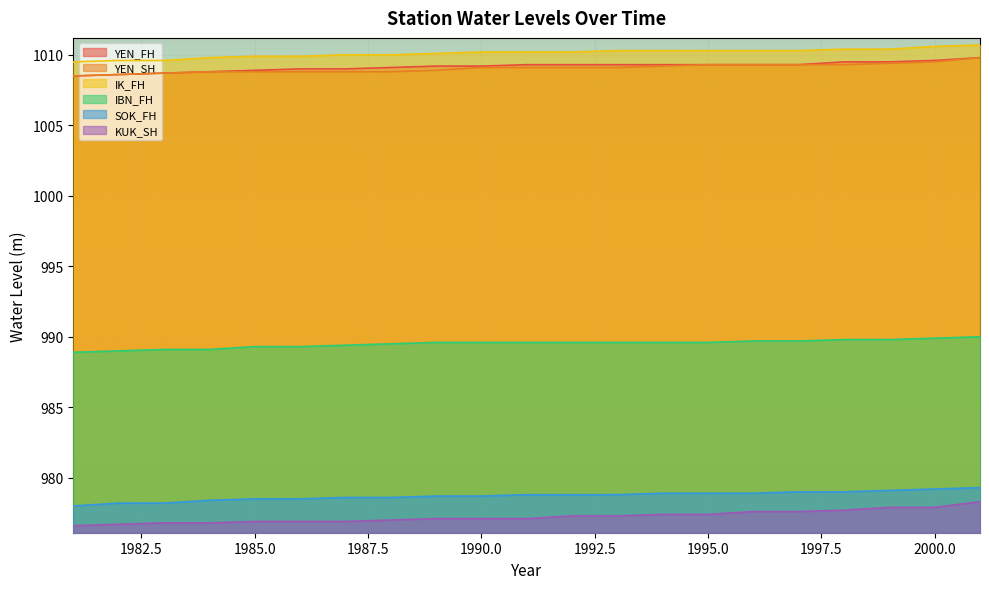

Which category has the highest value in the KUK_SH series?

2001